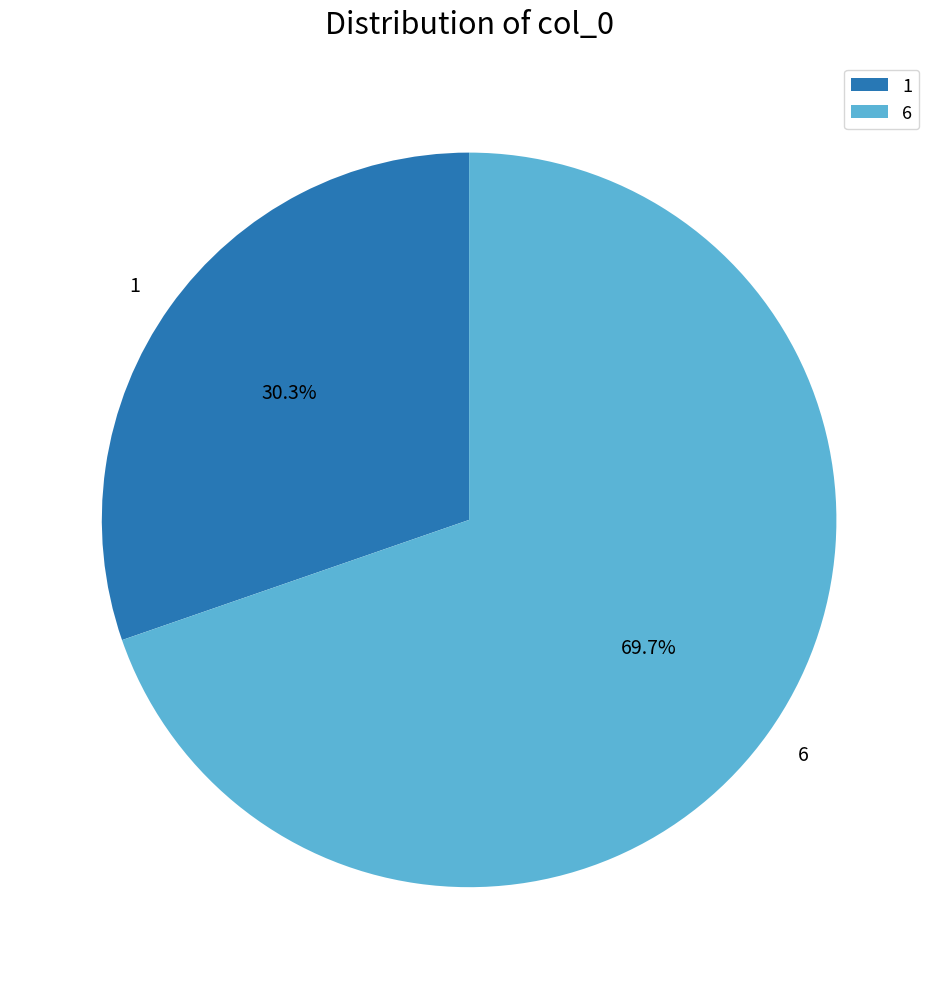

Which category has the smallest portion of the pie?

1